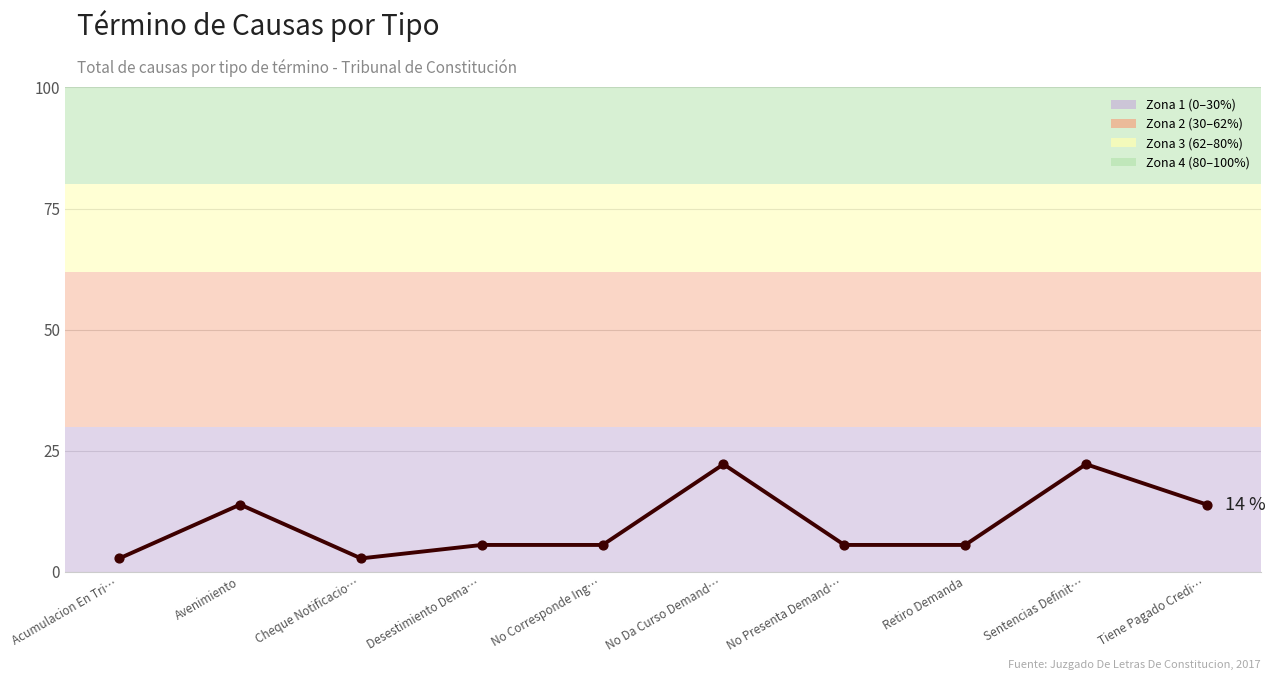

What is the ratio of the value at Tiene Pagado Credi… to the value at Acumulacion En Tri…?

5.0